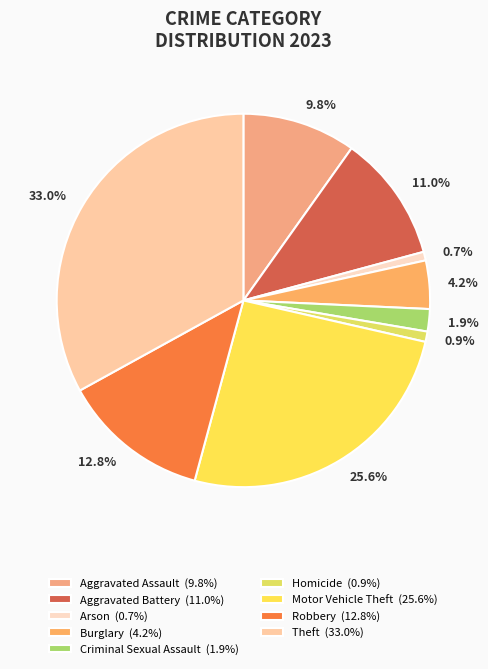

What portion of the pie excludes Arson?

99.3%